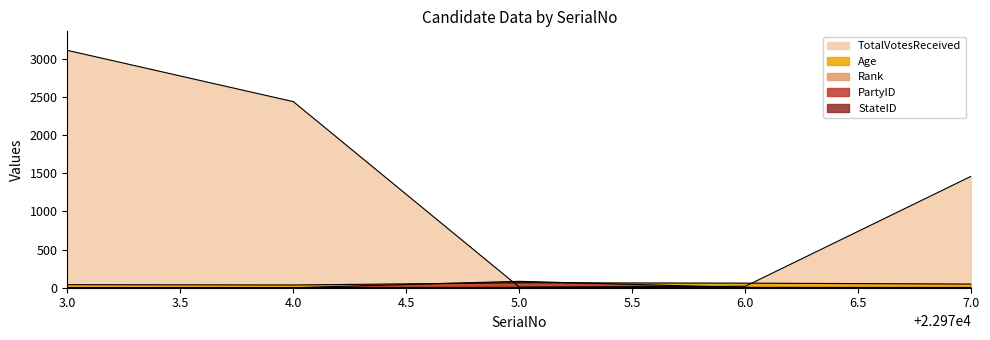

What is the value of the Rank point at the 4th from the left?

4